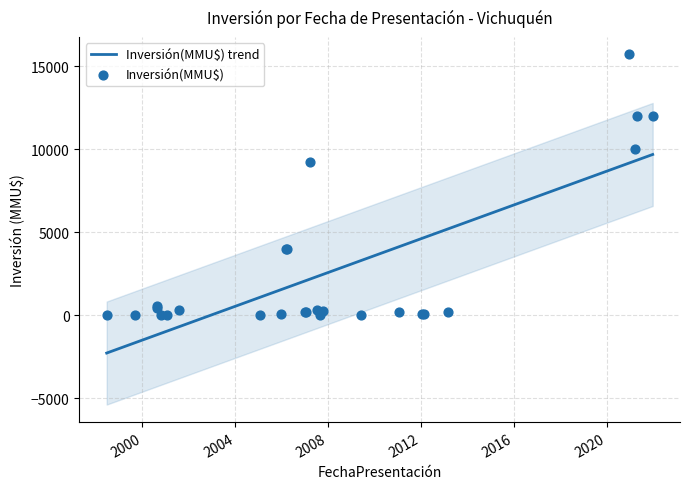

What is the change in value from 31/08/2007 to 29/12/2006?

+190